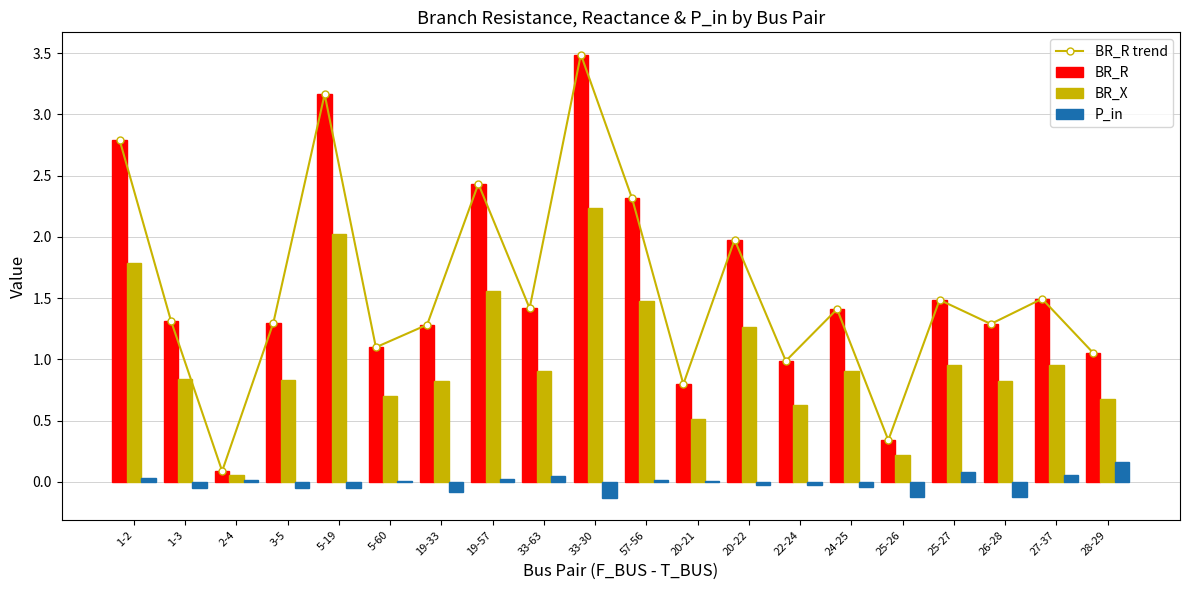

What is the sum of all BR_X values?

20.2